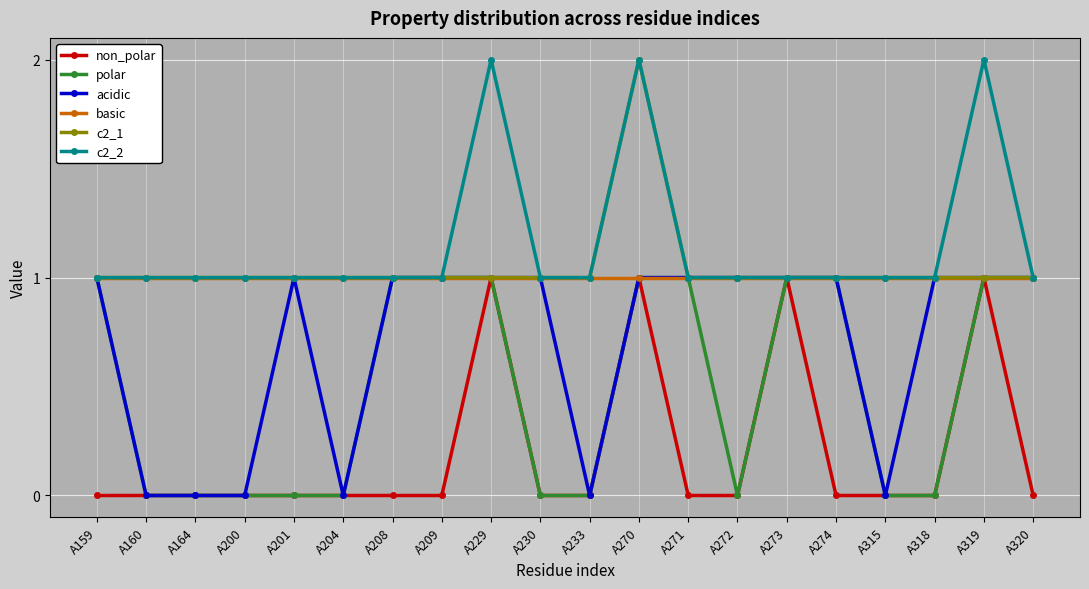

True or false: non_polar has more than 2 points higher than both neighbors.

True